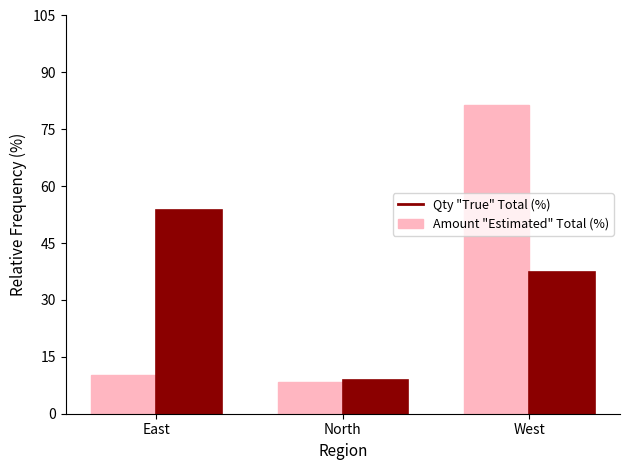

At which category does the chart reach its peak across all series?

West